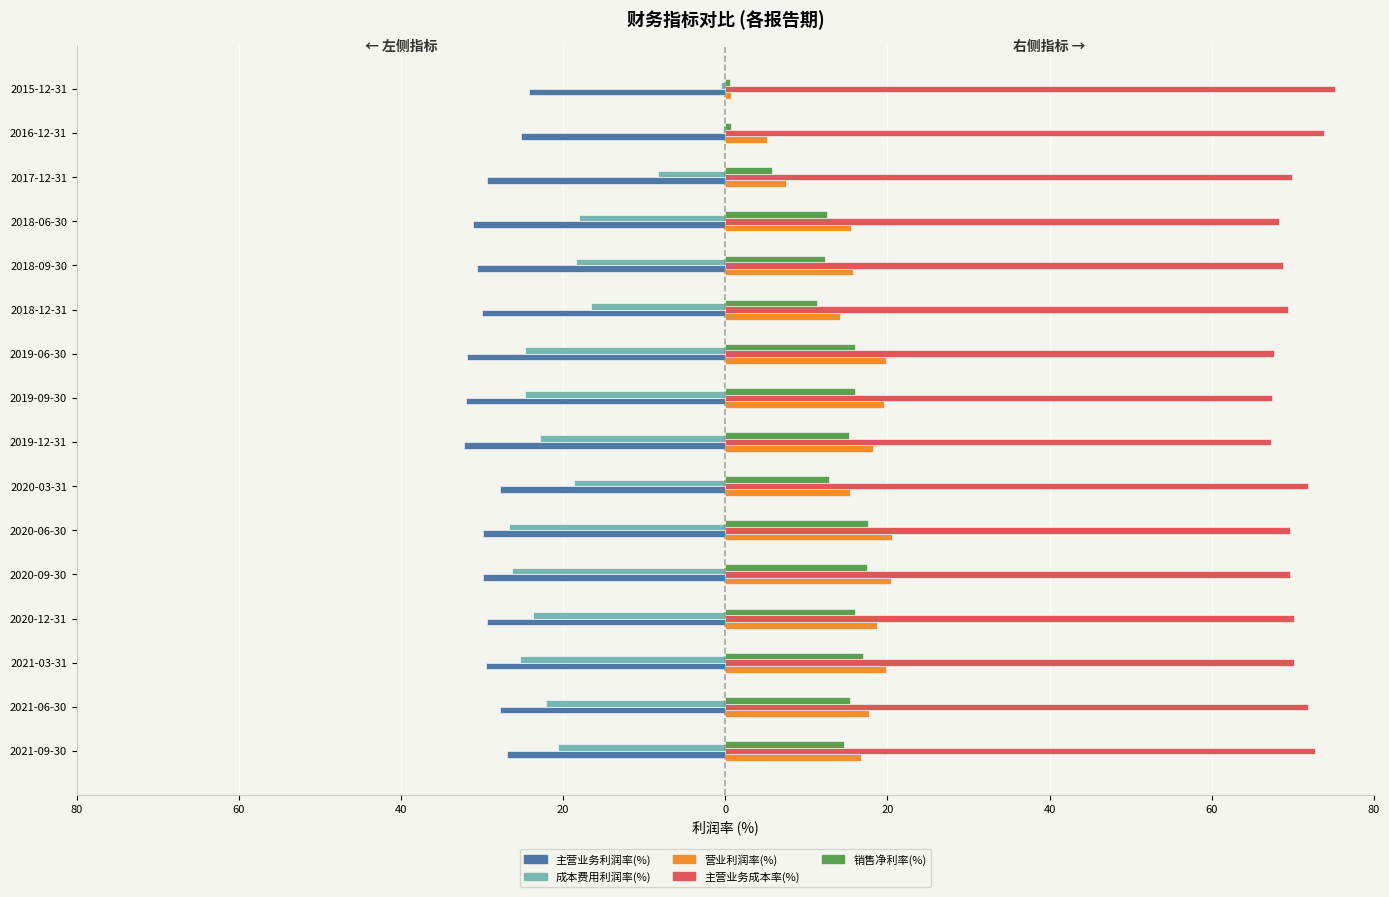

What are all the series names shown in the legend?

主营业务利润率(%), 成本费用利润率(%), 营业利润率(%), 主营业务成本率(%), 销售净利率(%)